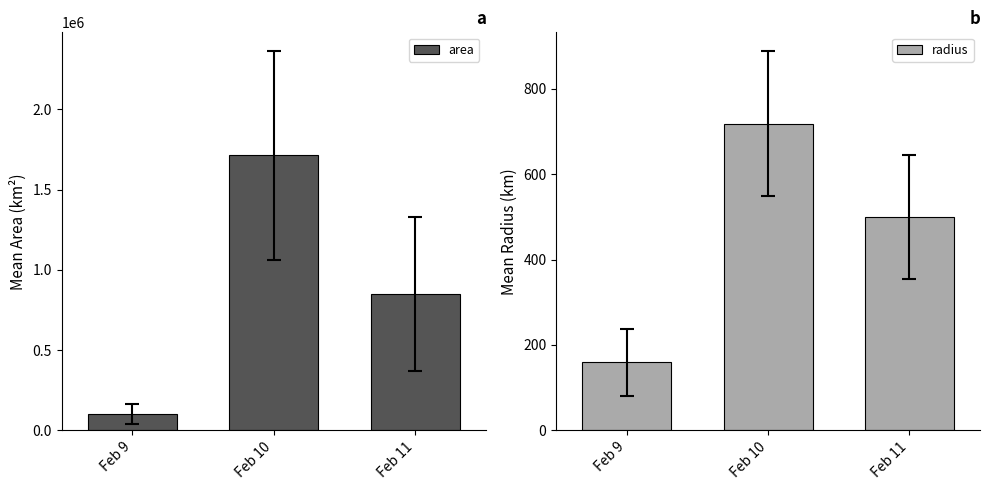

How many values in the radius series are below 499?

1